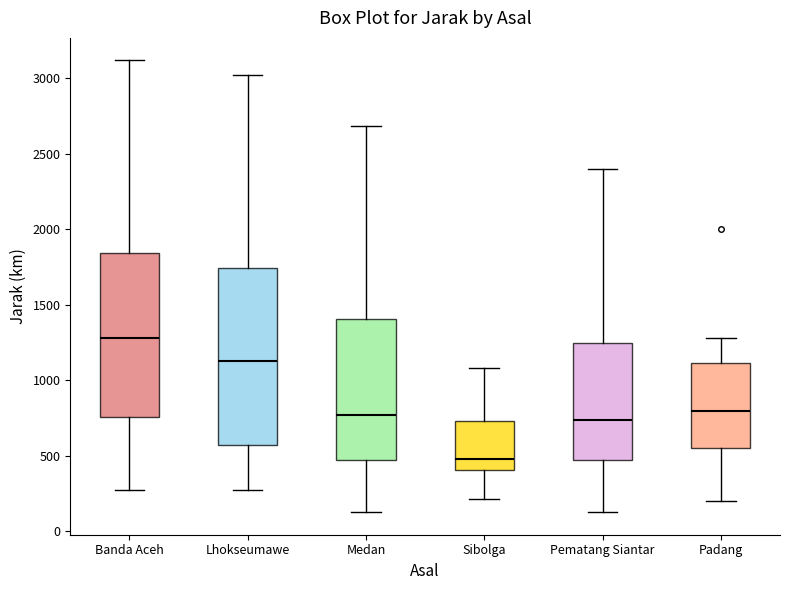

Reading left to right, read every box against the y-axis: the position of its median line, the range the box covers, and the ends of its whiskers. The values are not printed on the chart, so give them approximately, as read against the axis.

Banda Aceh: median 1300, box 750 to 1850, whiskers 250 to 3100
Lhokseumawe: median 1150, box 550 to 1750, whiskers 250 to 3000
Medan: median 750, box 450 to 1400, whiskers 150 to 2700
Sibolga: median 500, box 400 to 750, whiskers 200 to 1100
Pematang Siantar: median 750, box 450 to 1250, whiskers 150 to 2400
Padang: median 800, box 550 to 1100, whiskers 200 to 1300